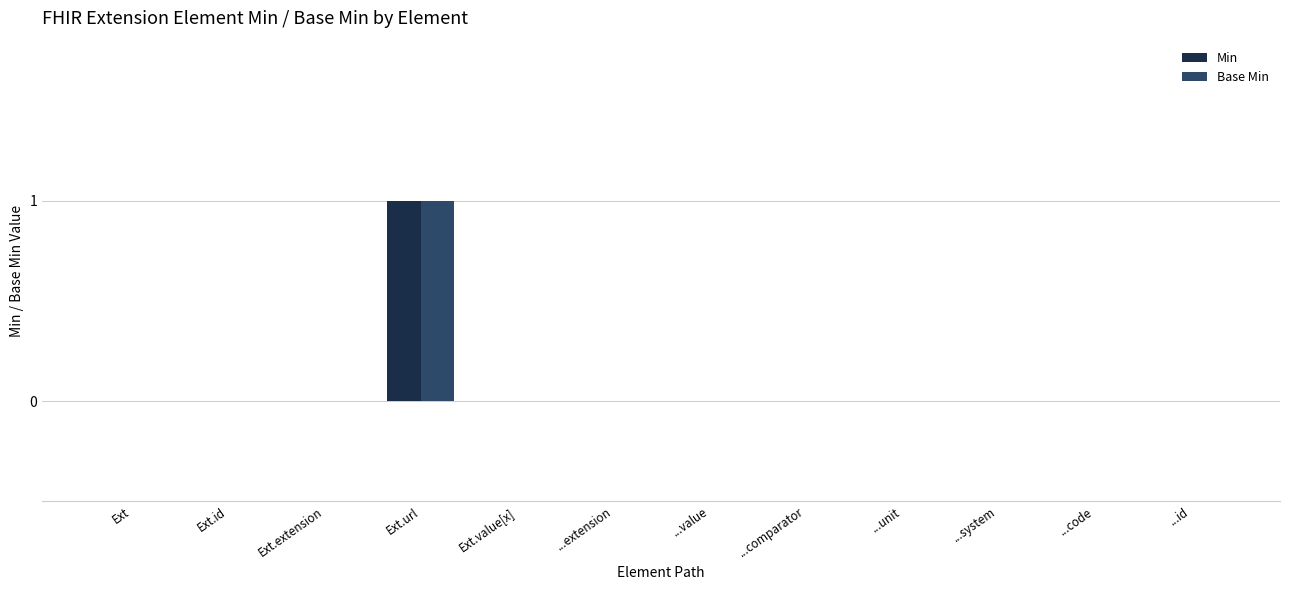

How many groups of bars are there?

12